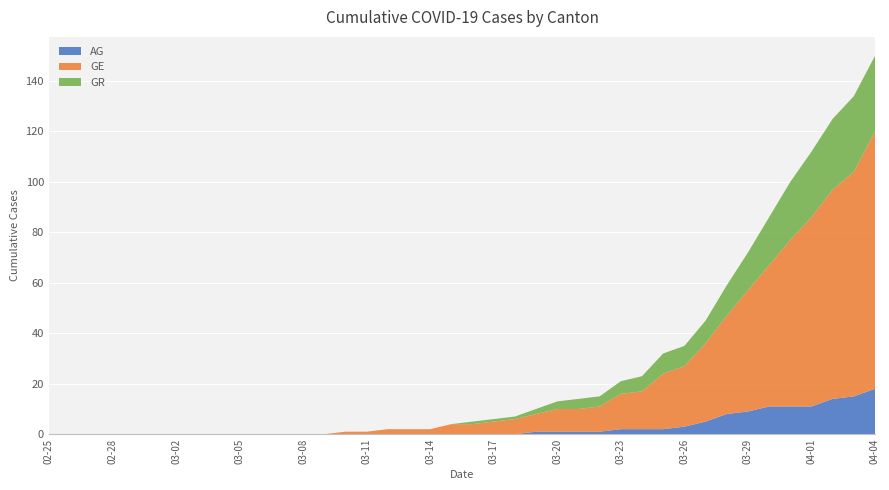

Reading left to right, what are all the values shown in this chart?

AG: 2020-02-25=0	2020-02-26=0	2020-02-27=0	2020-02-28=0	2020-02-29=0	2020-03-01=0	2020-03-02=0	2020-03-03=0	2020-03-04=0	2020-03-05=0	2020-03-06=0	2020-03-07=0	2020-03-08=0	2020-03-09=0	2020-03-10=0	2020-03-11=0	2020-03-12=0	2020-03-13=0	2020-03-14=0	2020-03-15=0	2020-03-16=0	2020-03-17=0	2020-03-18=0	2020-03-19=1	2020-03-20=1	2020-03-21=1	2020-03-22=1	2020-03-23=2	2020-03-24=2	2020-03-25=2	2020-03-26=3	2020-03-27=5	2020-03-28=8	2020-03-29=9	2020-03-30=11	2020-03-31=11	2020-04-01=11	2020-04-02=14	2020-04-03=15	2020-04-04=18
GE: 2020-02-25=0	2020-02-26=0	2020-02-27=0	2020-02-28=0	2020-02-29=0	2020-03-01=0	2020-03-02=0	2020-03-03=0	2020-03-04=0	2020-03-05=0	2020-03-06=0	2020-03-07=0	2020-03-08=0	2020-03-09=0	2020-03-10=1	2020-03-11=1	2020-03-12=2	2020-03-13=2	2020-03-14=2	2020-03-15=4	2020-03-16=4	2020-03-17=5	2020-03-18=6	2020-03-19=7	2020-03-20=9	2020-03-21=9	2020-03-22=10	2020-03-23=14	2020-03-24=15	2020-03-25=22	2020-03-26=24	2020-03-27=31	2020-03-28=39	2020-03-29=48	2020-03-30=56	2020-03-31=66	2020-04-01=75	2020-04-02=83	2020-04-03=89	2020-04-04=102
GR: 2020-02-25=0	2020-02-26=0	2020-02-27=0	2020-02-28=0	2020-02-29=0	2020-03-01=0	2020-03-02=0	2020-03-03=0	2020-03-04=0	2020-03-05=0	2020-03-06=0	2020-03-07=0	2020-03-08=0	2020-03-09=0	2020-03-10=0	2020-03-11=0	2020-03-12=0	2020-03-13=0	2020-03-14=0	2020-03-15=0	2020-03-16=1	2020-03-17=1	2020-03-18=1	2020-03-19=2	2020-03-20=3	2020-03-21=4	2020-03-22=4	2020-03-23=5	2020-03-24=6	2020-03-25=8	2020-03-26=8	2020-03-27=9	2020-03-28=12	2020-03-29=15	2020-03-30=19	2020-03-31=23	2020-04-01=26	2020-04-02=28	2020-04-03=30	2020-04-04=30